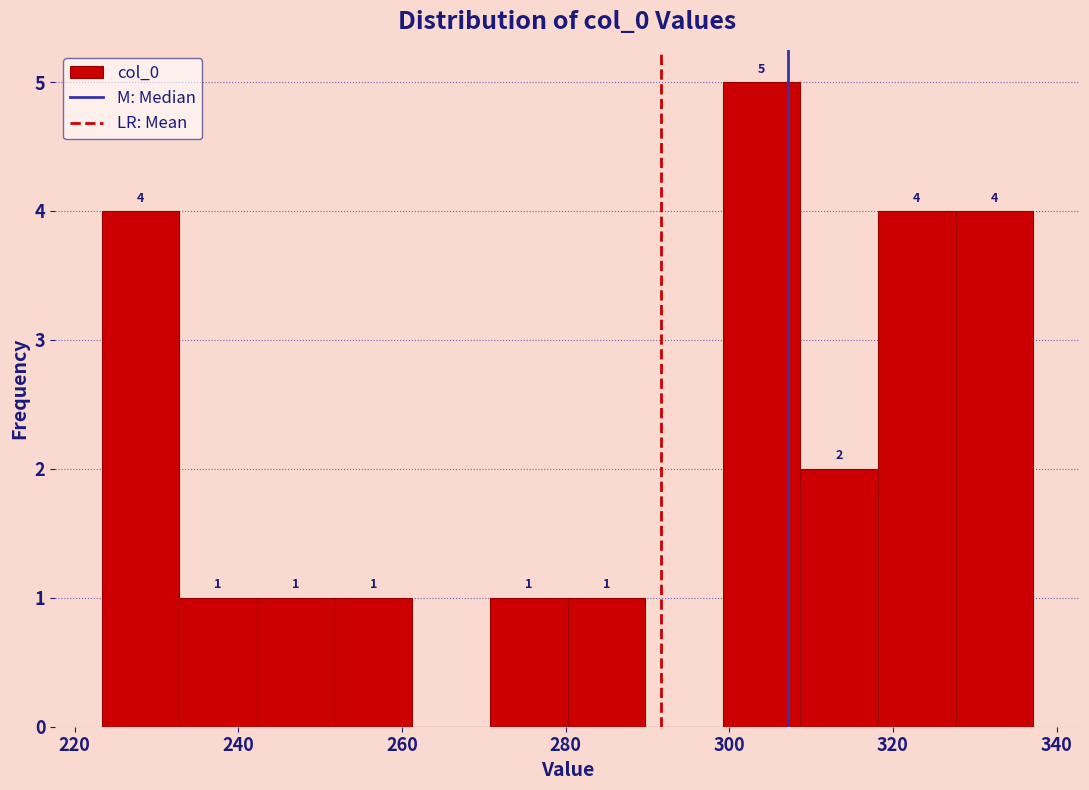

Over which range of the x-axis is the bar tallest?

300 to 308